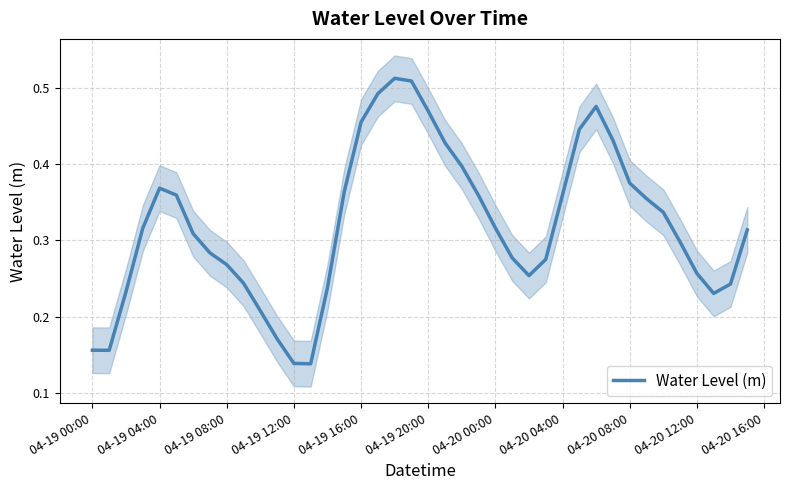

What is the value of the 21st point from the left?

0.5